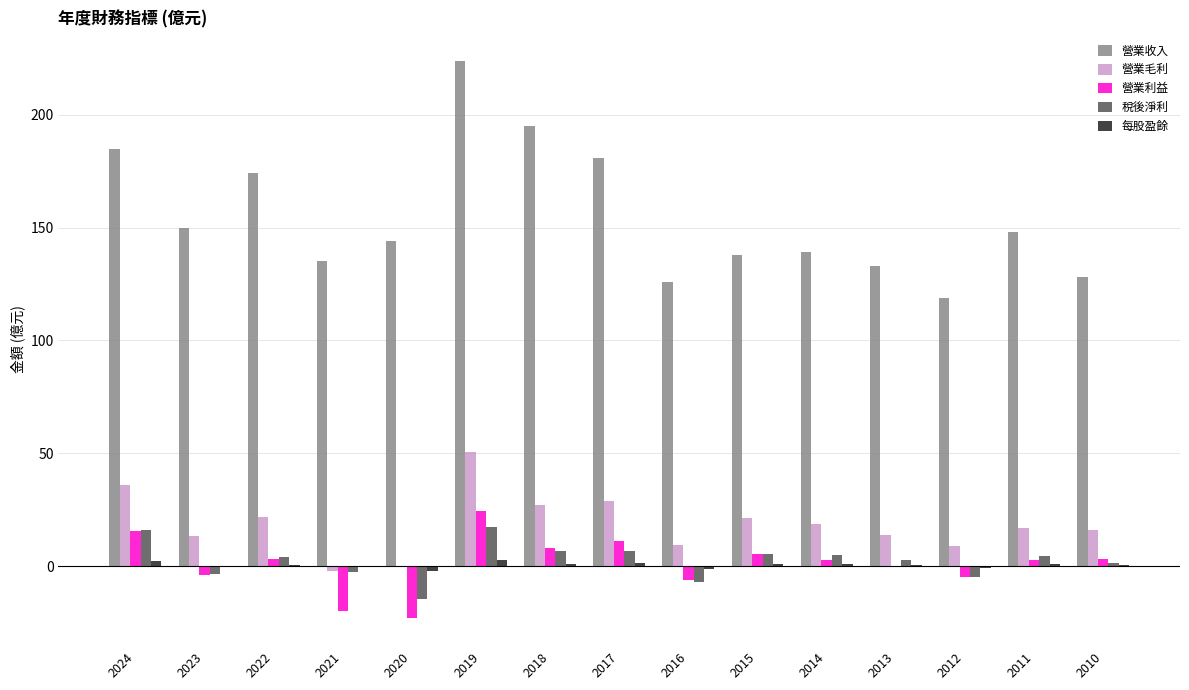

Is it true that 營業利益 equals 3.1 at 2022?

True